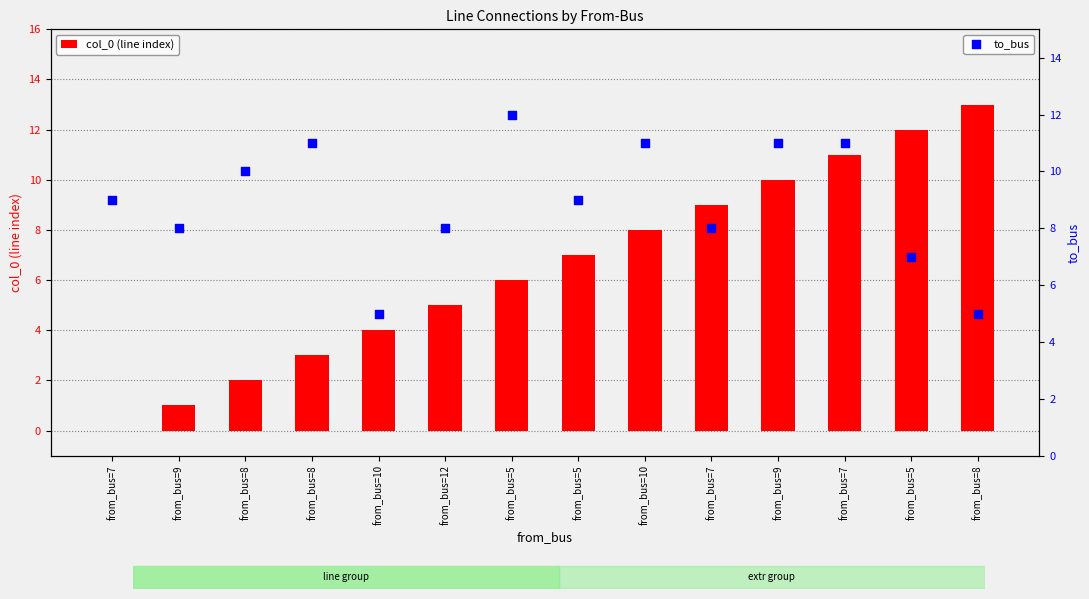

What are all the series names shown in the legend?

col_0 (line index), to_bus